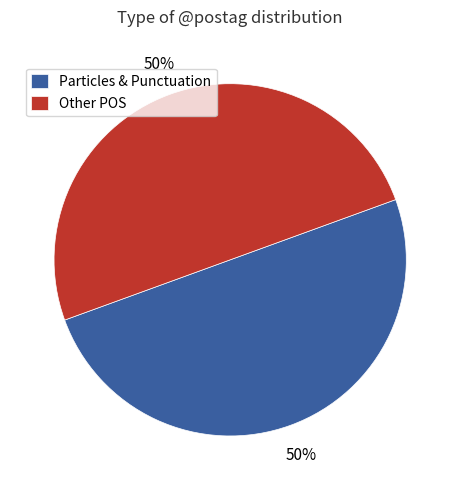

True or false: Particles & Punctuation accounts for 41% of the total.

False